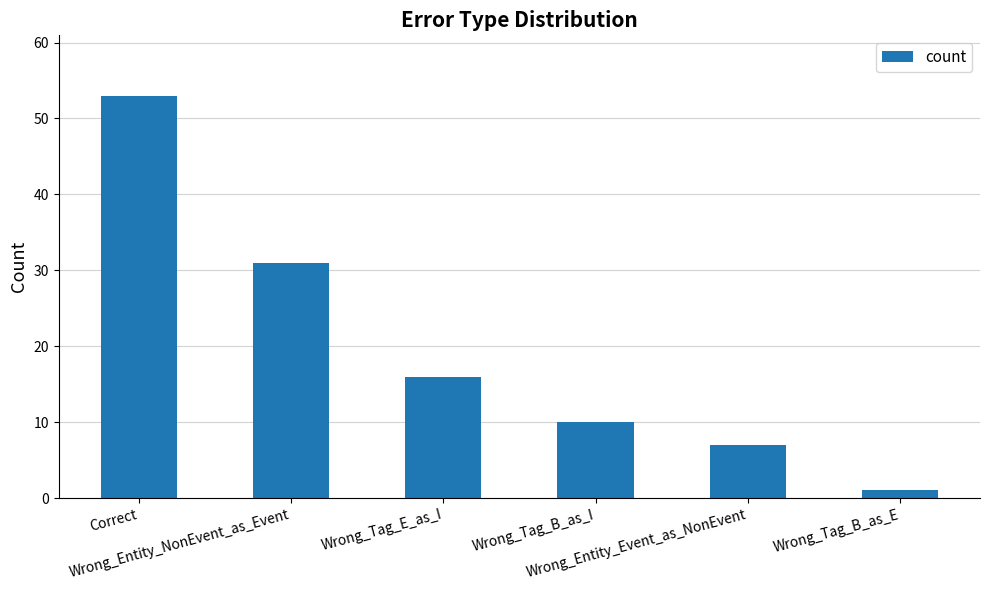

What is the smallest value displayed?

1